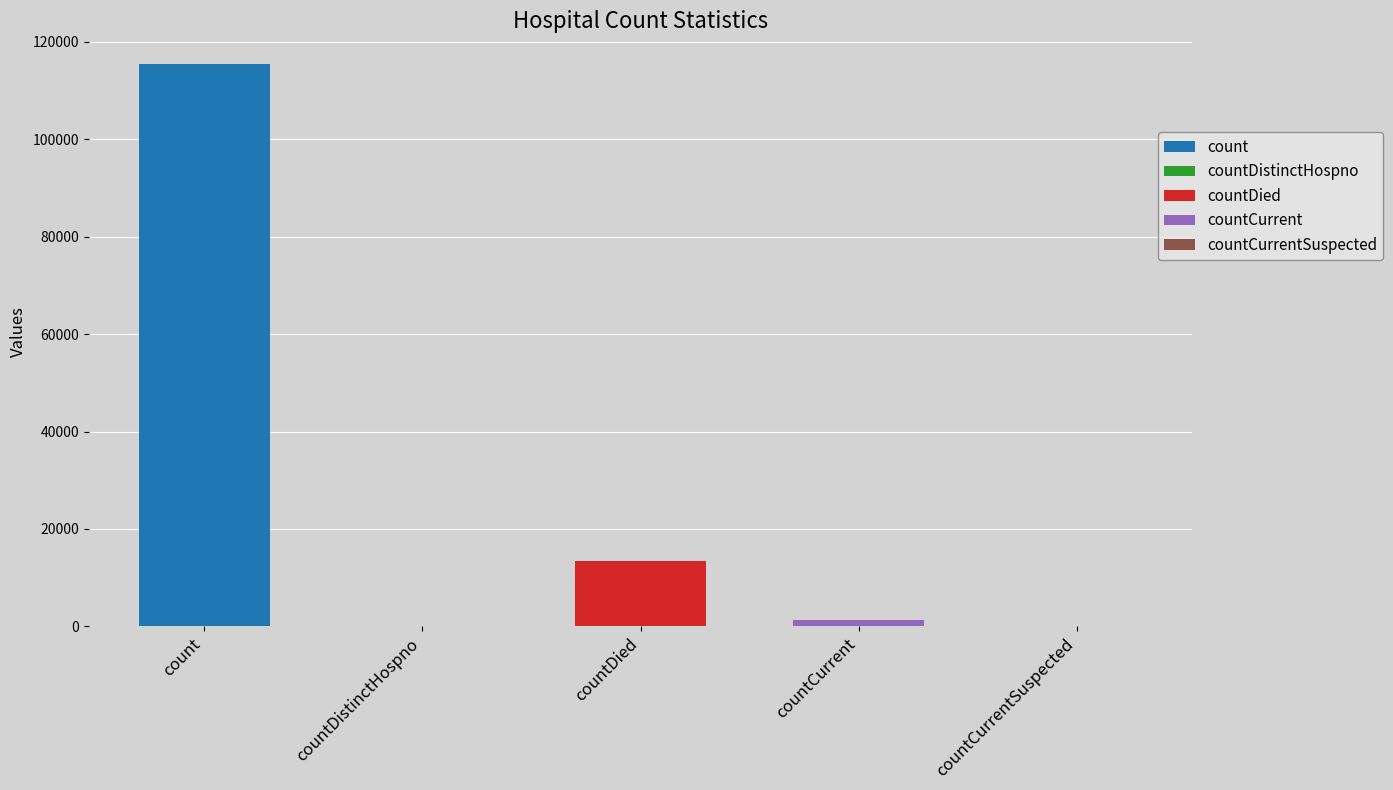

List the labels in order of value, smallest first.

countDistinctHospno, countCurrentSuspected, countCurrent, countDied, count